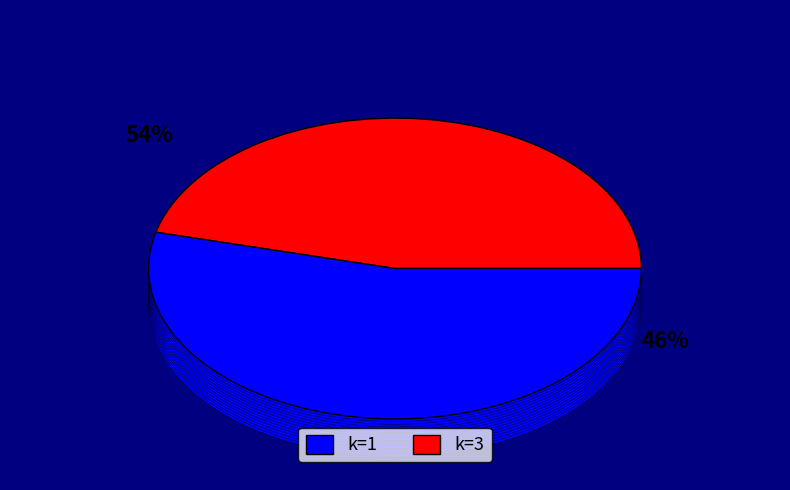

What is the majority slice?

k=3